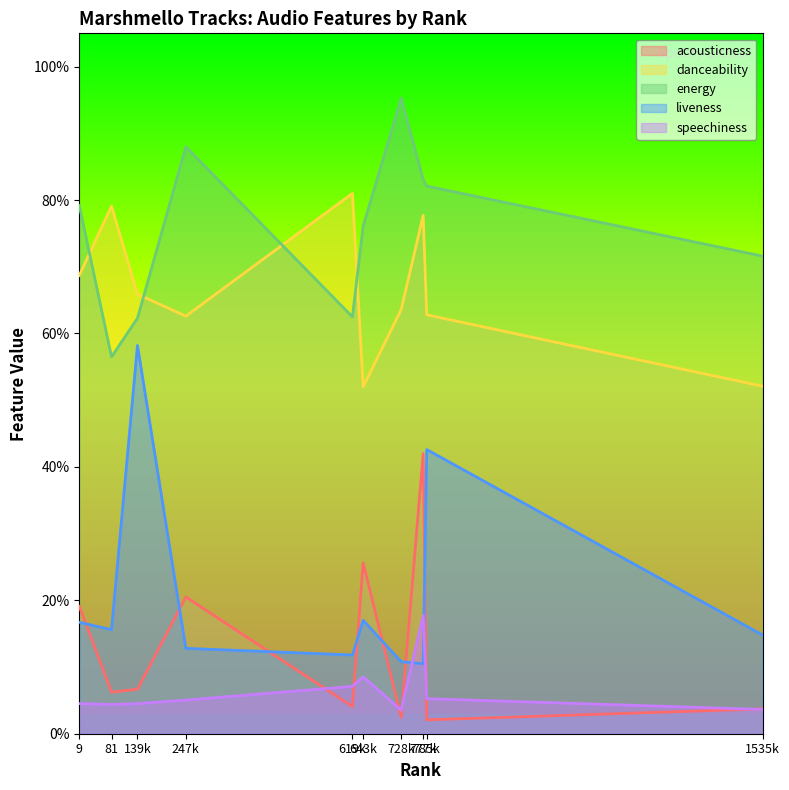

Is it true that acousticness equals 0.1 at 619k?

False